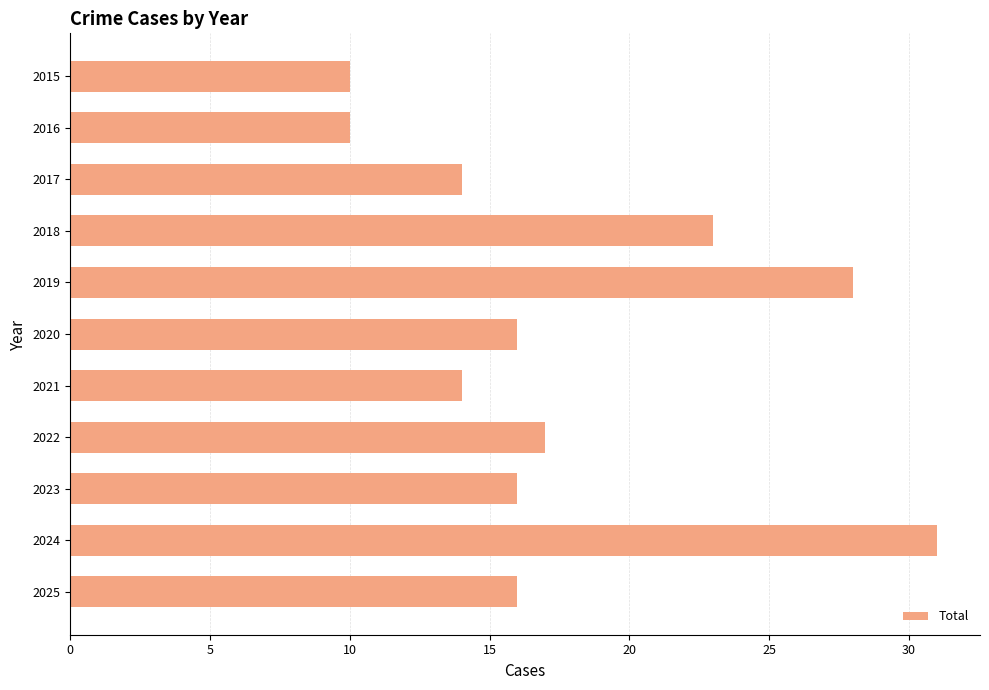

What is the sum of all values?

195